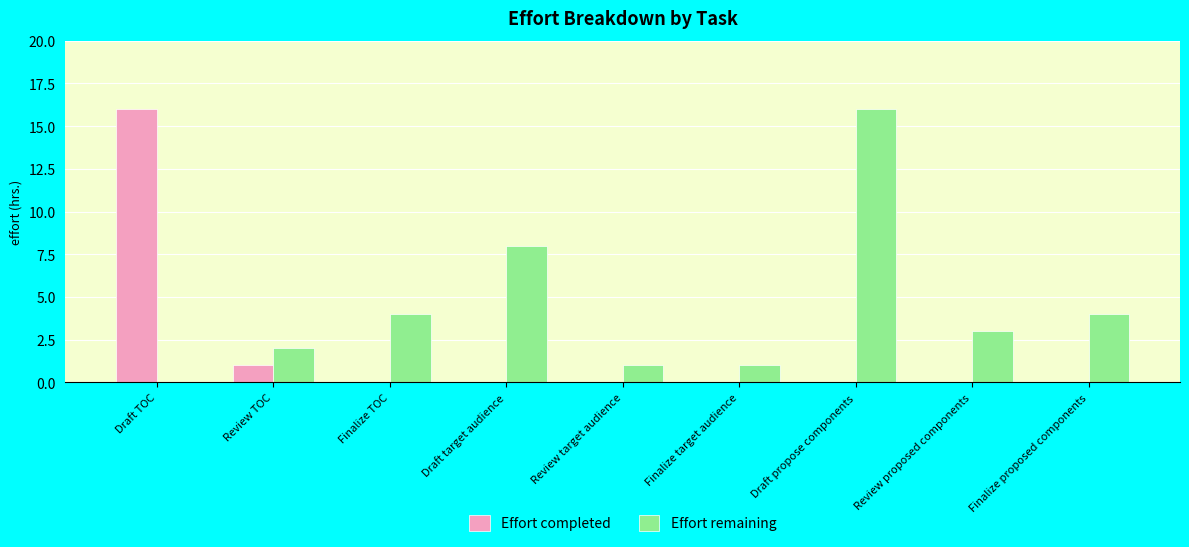

Where does the Effort remaining series first go above 3?

Finalize TOC